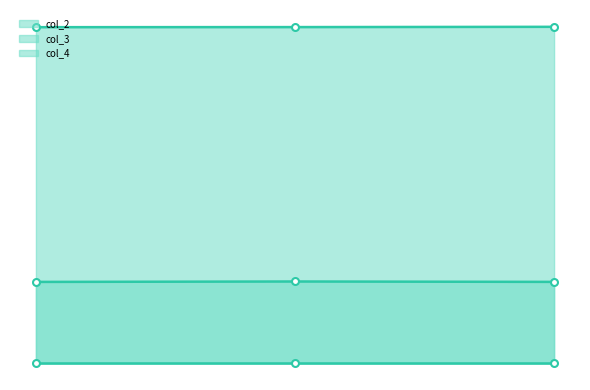

Does the chart display data point markers on the line(s)?

Yes